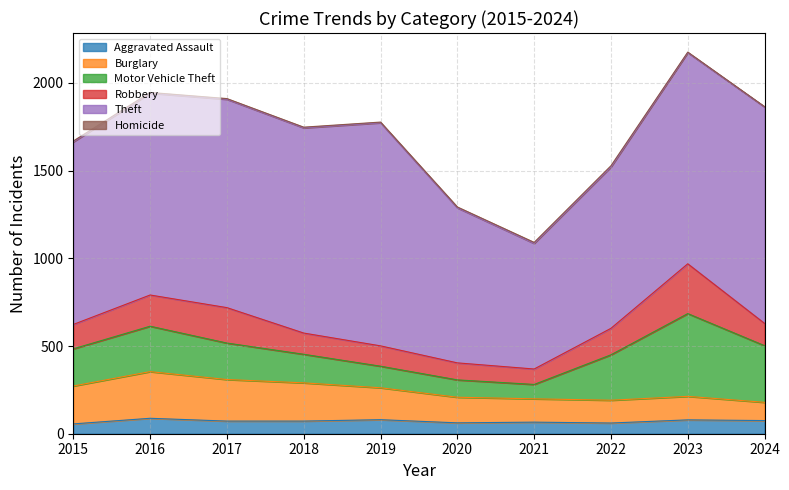

List the series in order of their peak value, highest first.

Theft, Motor Vehicle Theft, Robbery, Burglary, Aggravated Assault, Homicide